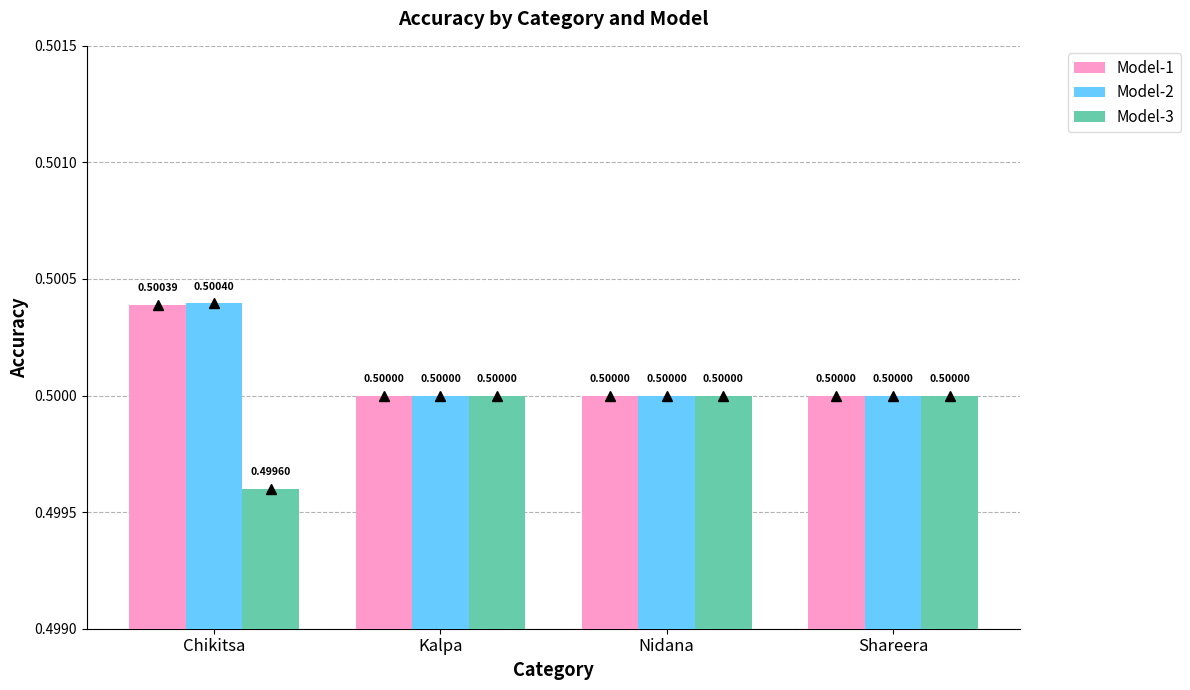

At which label is Model-3 closest to 0?

Chikitsa